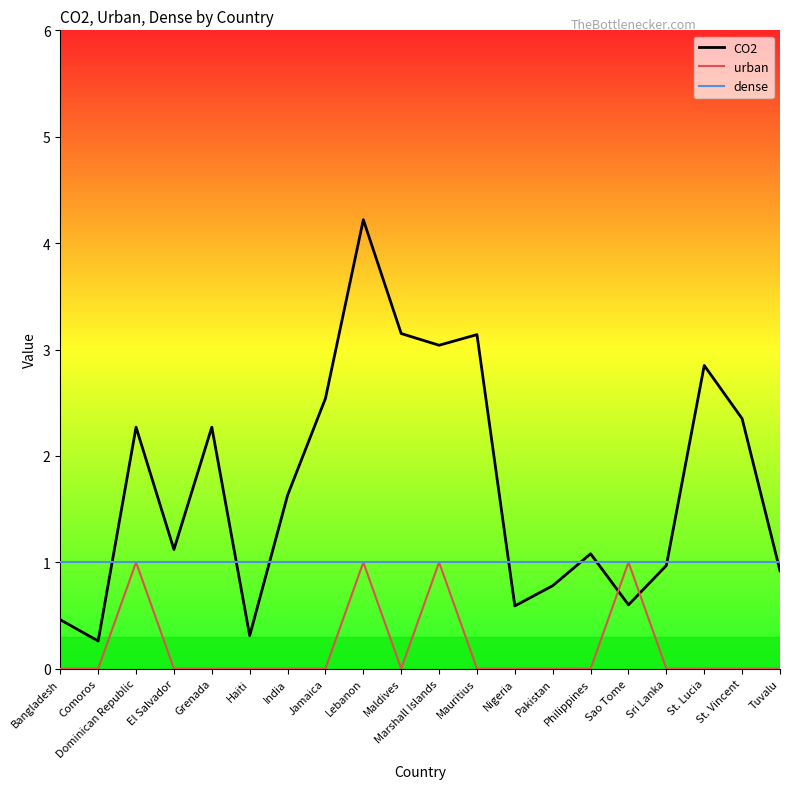

Does the chart have visible grid lines?

No